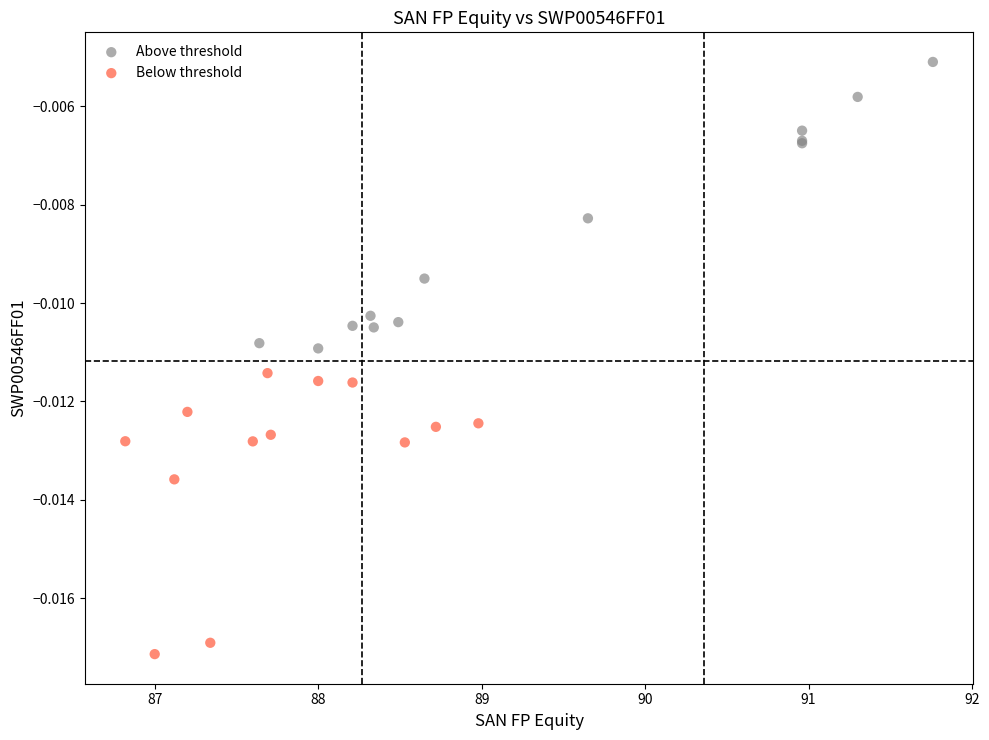

Which series reaches the maximum Y coordinate?

Above threshold